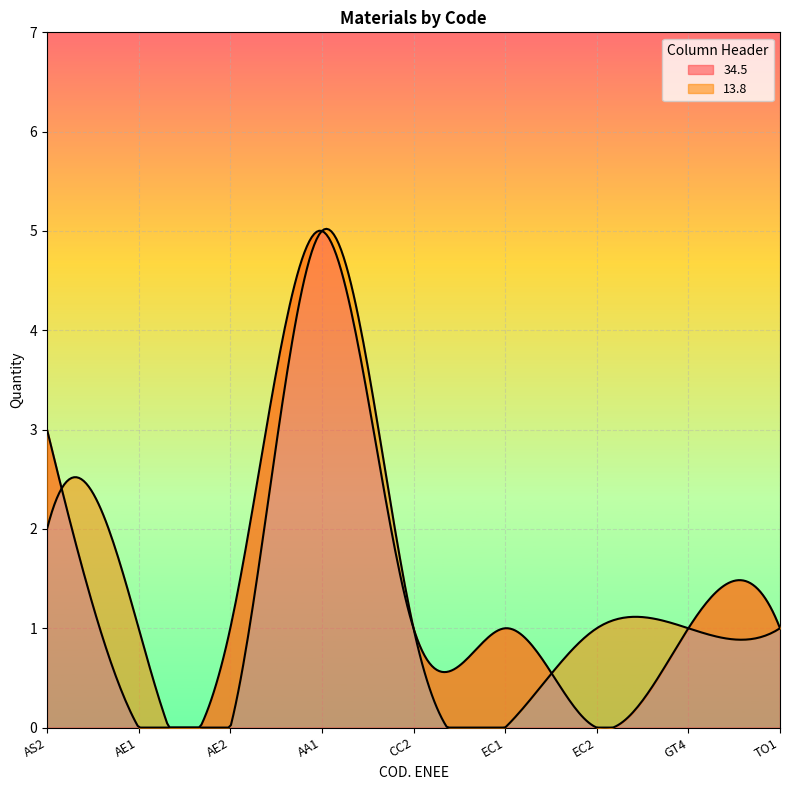

Reading right to left, what are all the values shown in this chart?

34.5: TO1=1	GT4=1	EC2=0	EC1=1	CC2=1	AA1=5	AE2=1	AE1=0	AS2=3
13.8: TO1=1	GT4=1	EC2=1	EC1=0	CC2=1	AA1=5	AE2=0	AE1=1	AS2=2